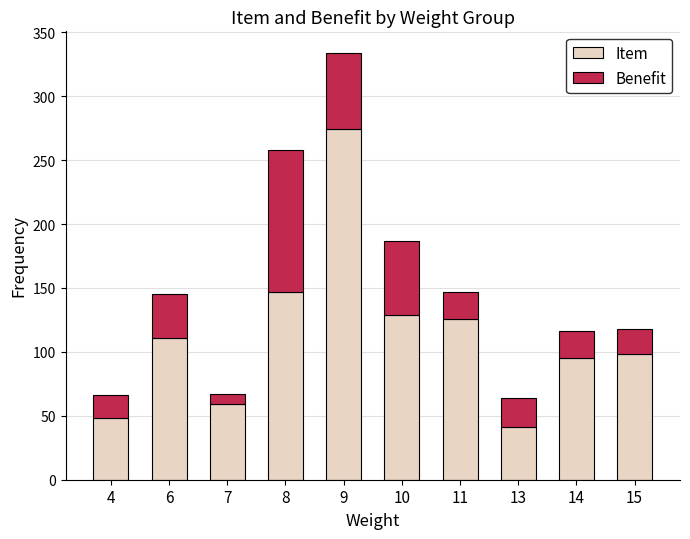

What is the maximum value for Item?

274